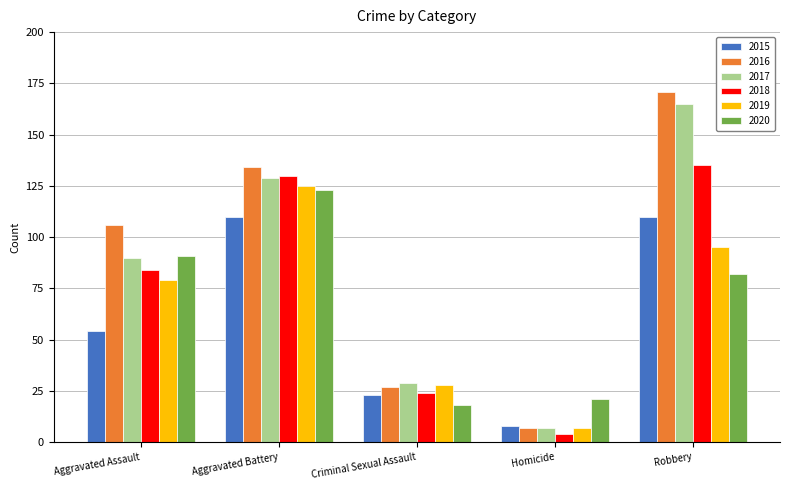

True or false: 2015 has a value of 8 at Homicide.

True